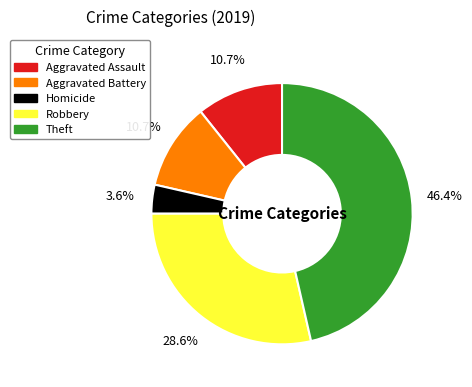

To the nearest percent, what is the difference between the Aggravated Battery and Homicide slice percentages?

7%